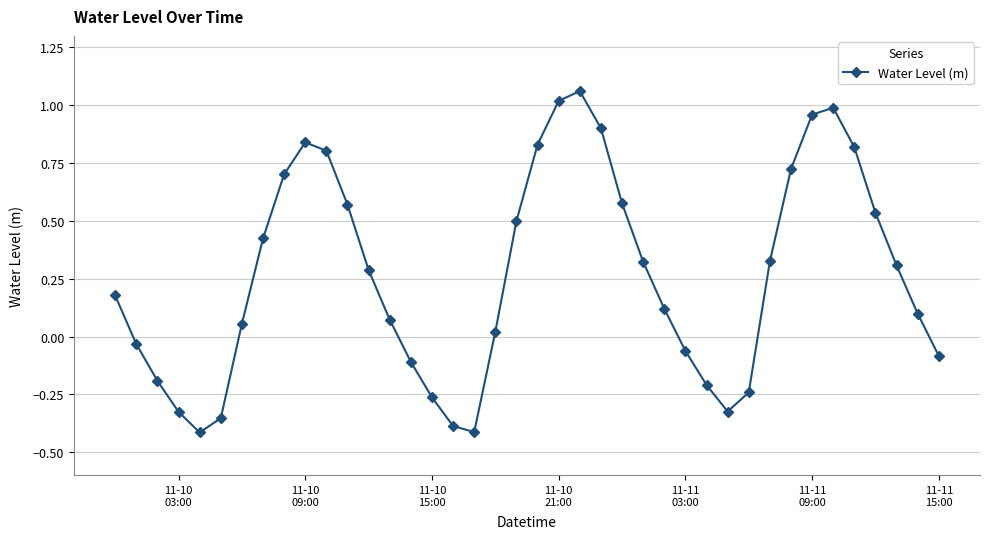

True or false: there are more than 1 points higher than both neighbors.

True